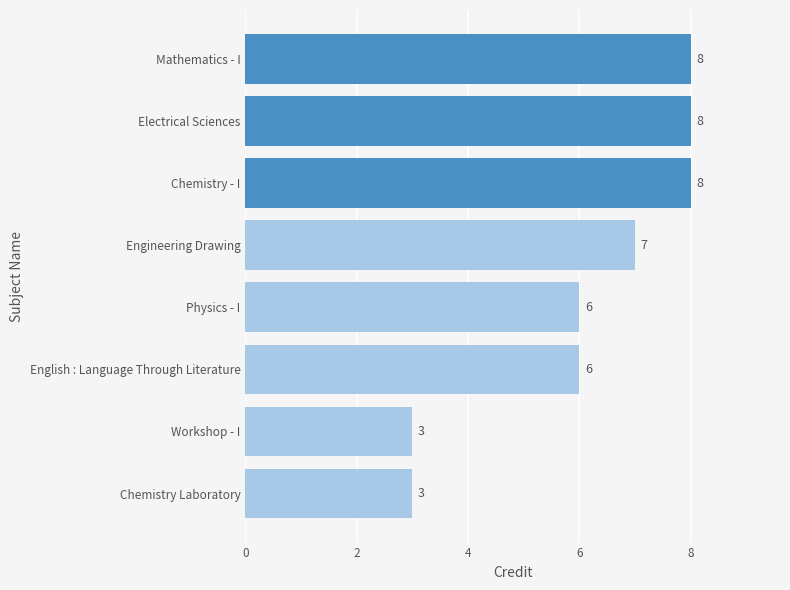

What is the difference between the maximum and second lowest values?

5